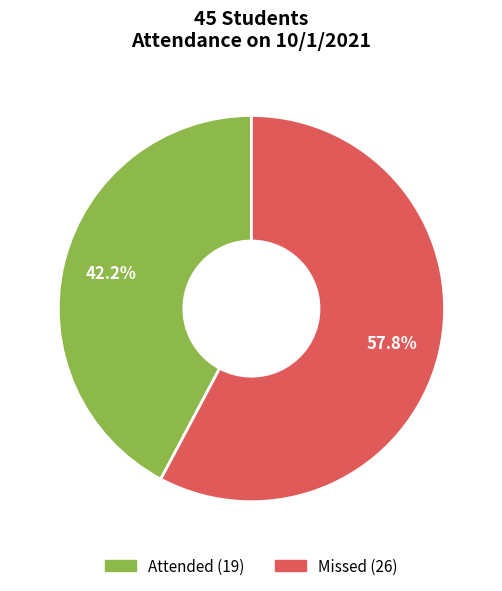

What percentage is the Missed slice, to the nearest percent?

58%